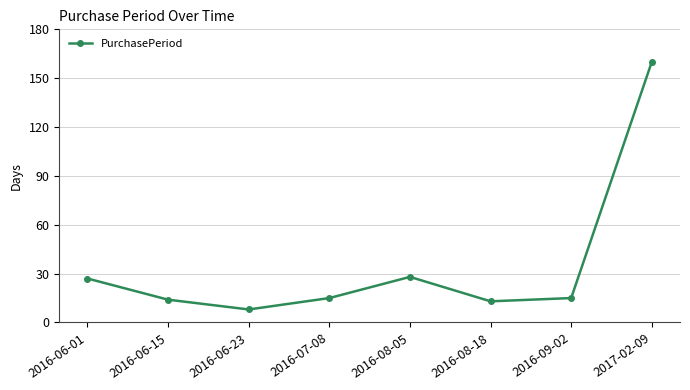

How many lines are shown in the chart?

1